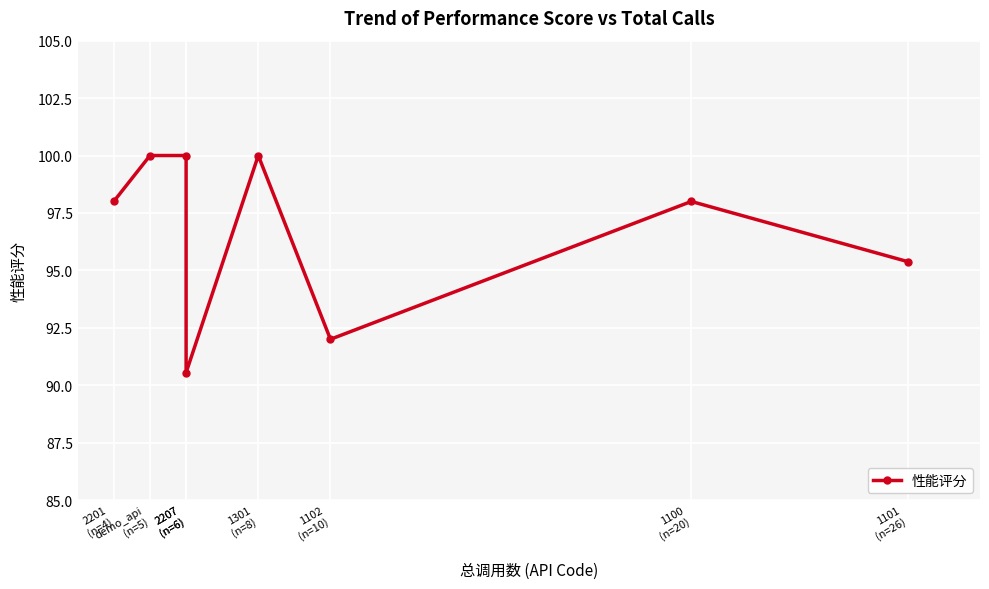

How many lines are shown in the chart?

1